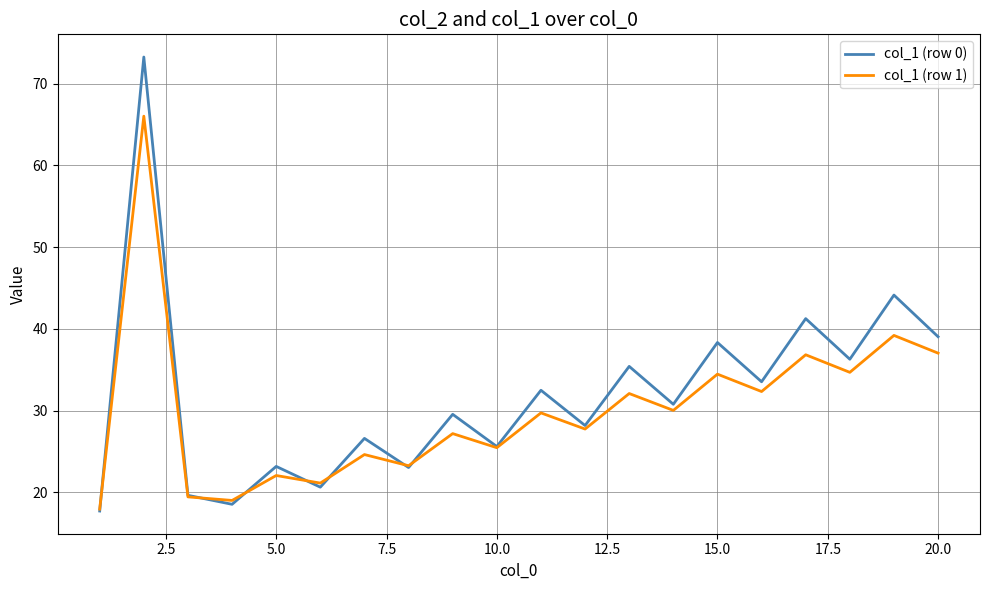

True or false: col_1 (row 1) has more than 2 interior local peaks.

True